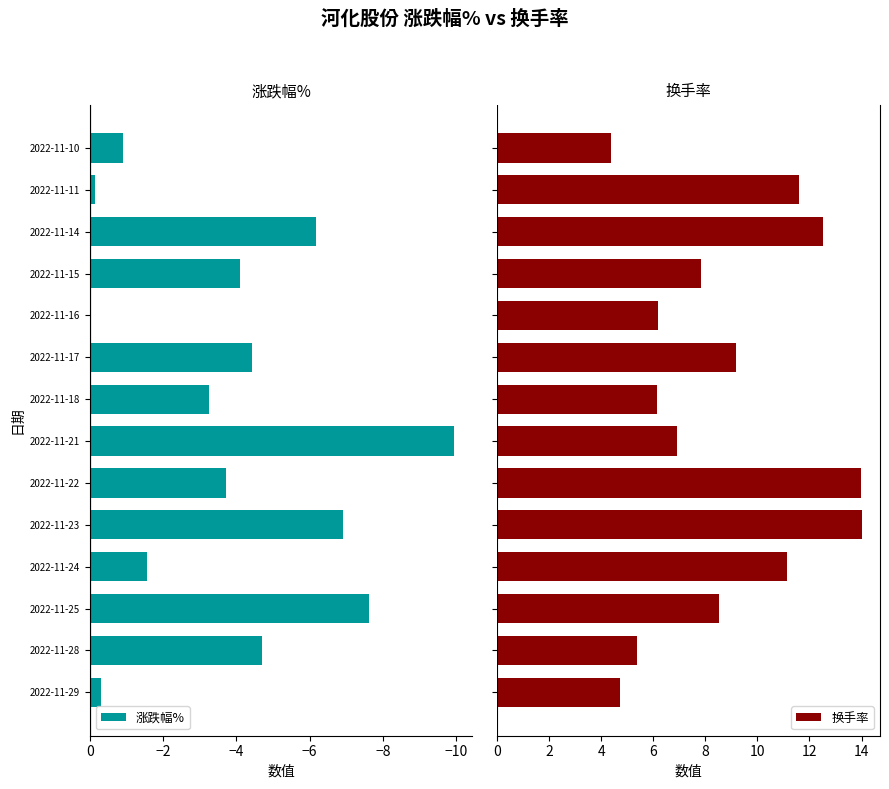

How many bars are there in each group?

2